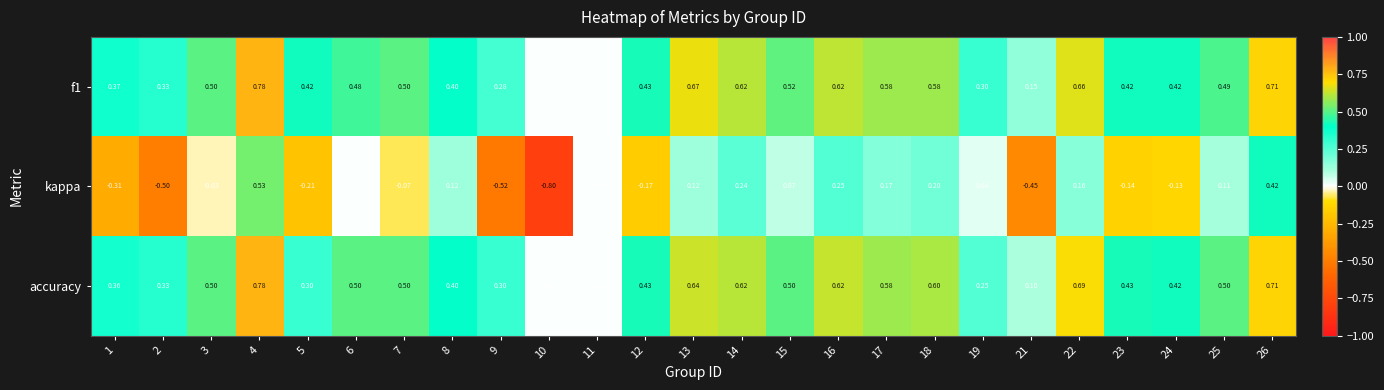

Between 2 and 23, which series saw the biggest shift?

kappa